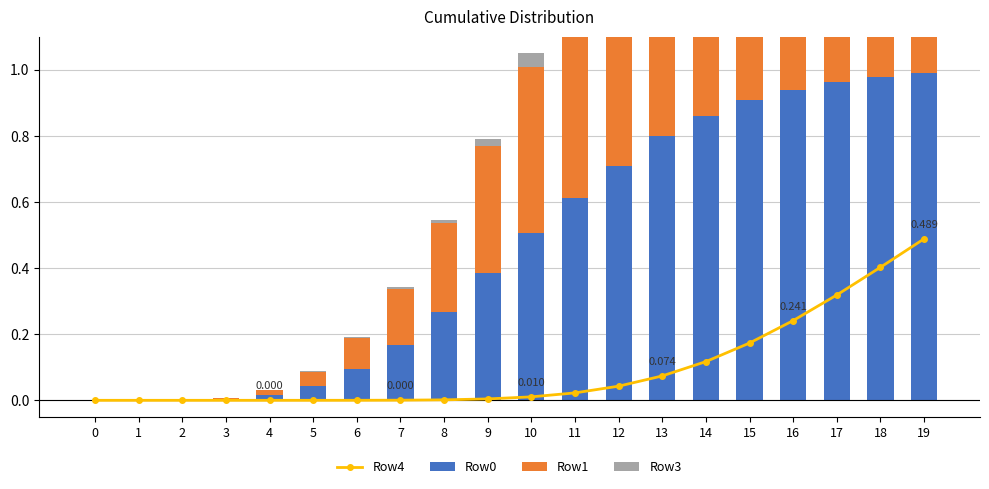

At which category is the sum across all series the highest?

19